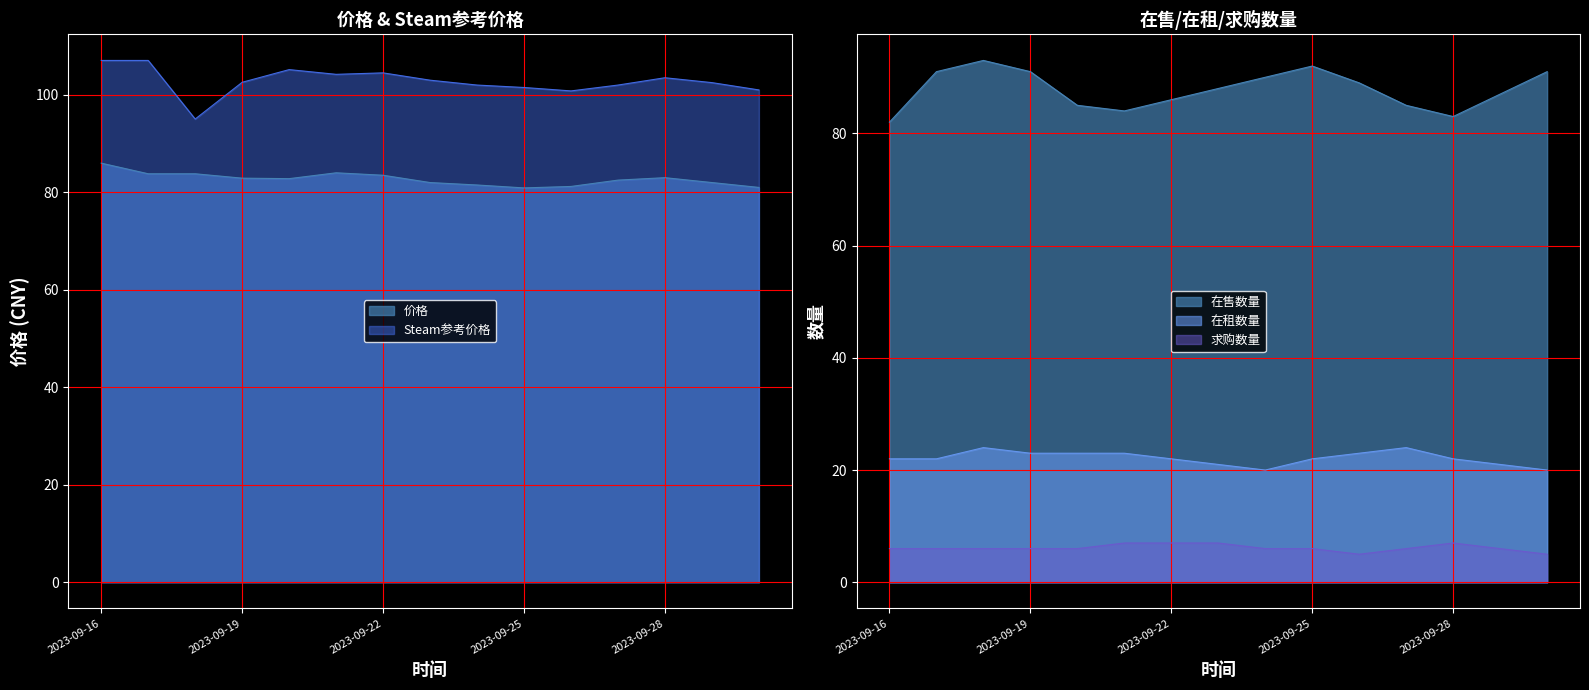

True or false: 在售数量 and 在租数量 intersect in this chart.

False